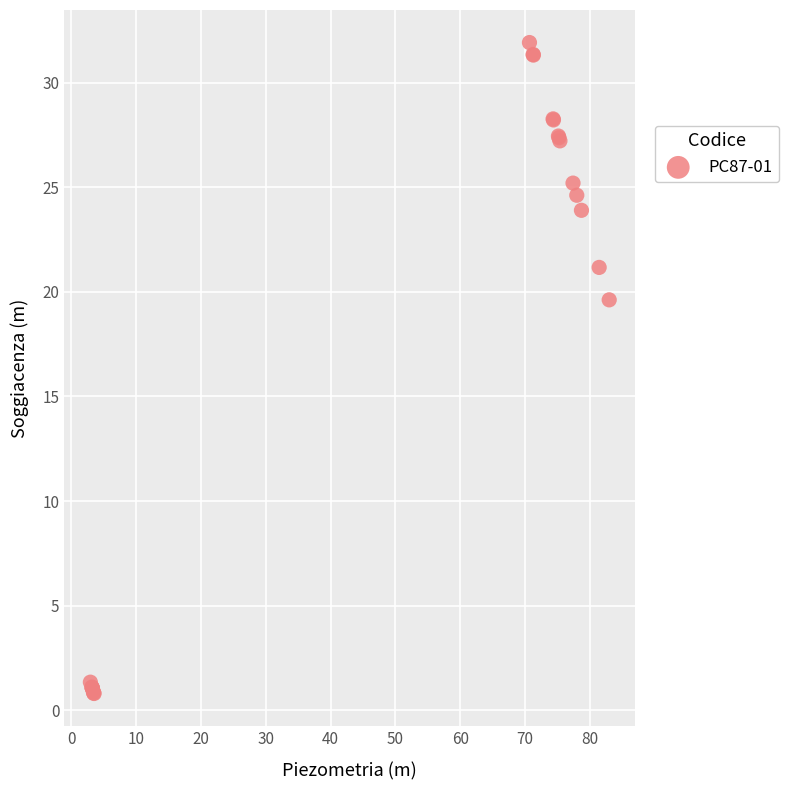

What Y value in the scatter plot is closest to 16?

19.6